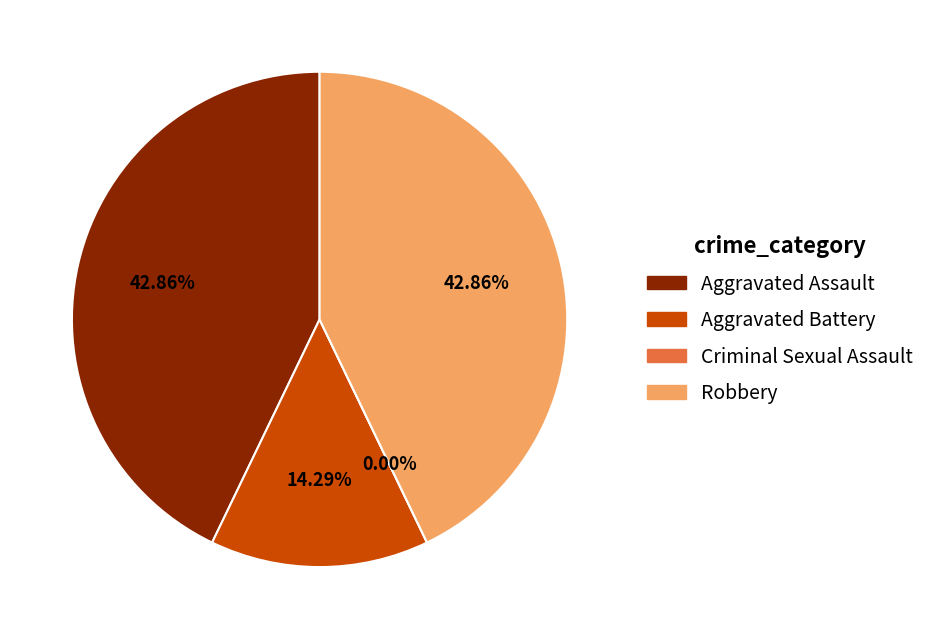

Combined, what portion of the pie is Criminal Sexual Assault and Aggravated Assault?

42.9%